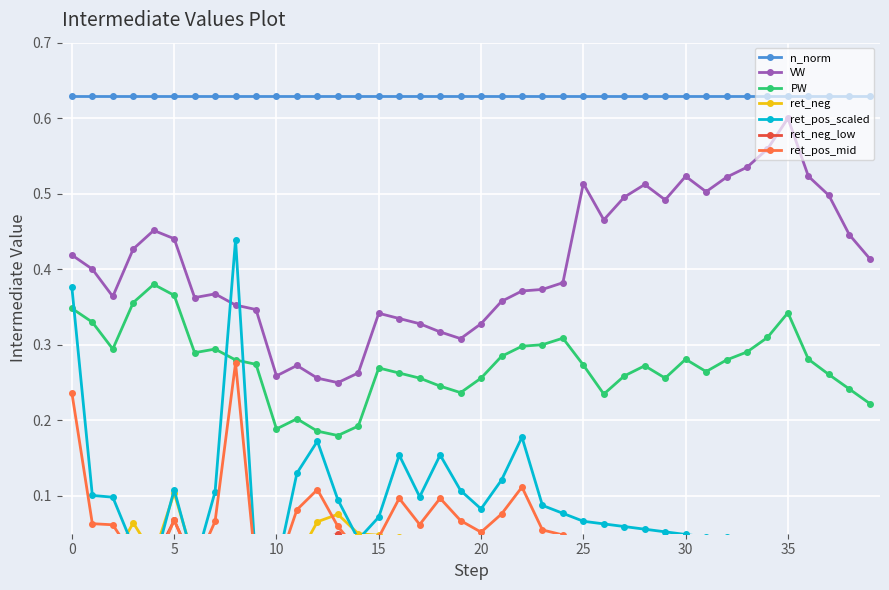

True or false: n_norm and VW intersect in this chart.

False